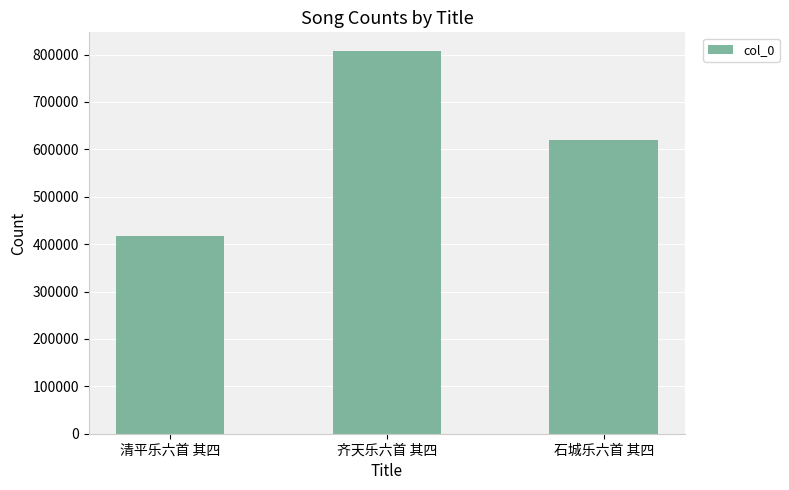

What is the average value?

614804